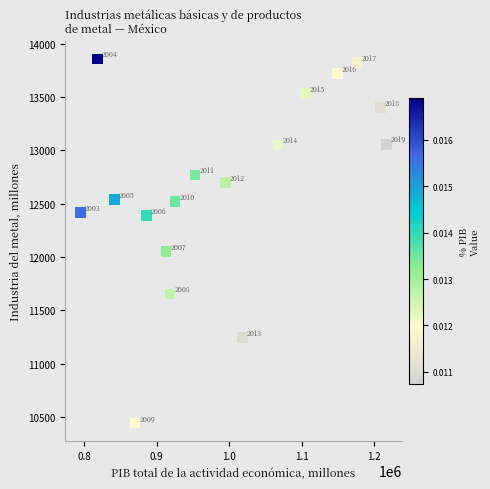

What Y value in the scatter plot is closest to 12150?

12051.3